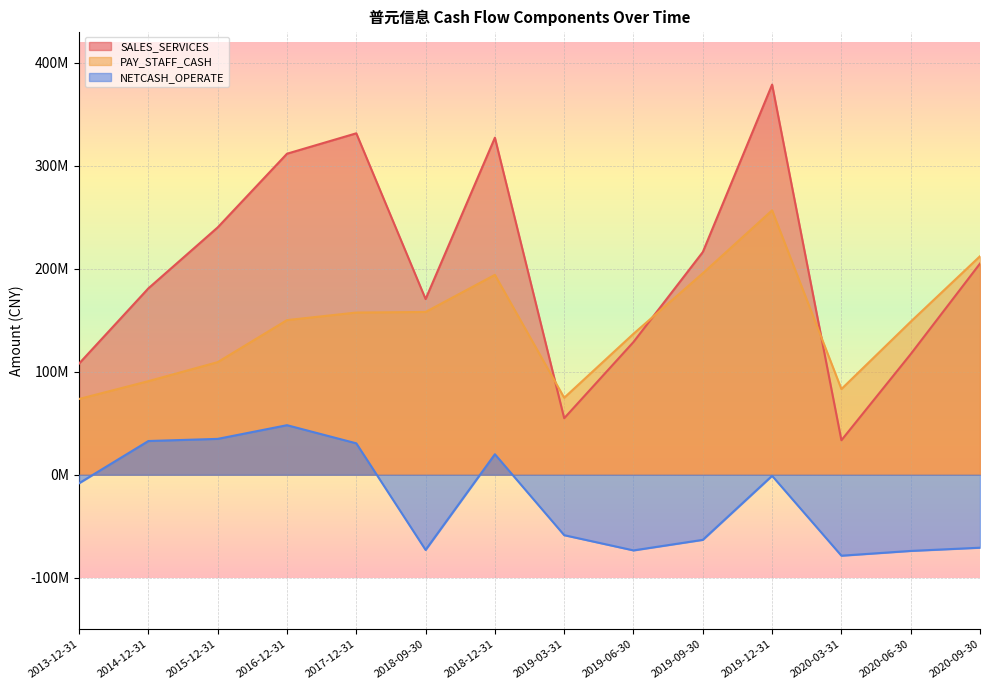

How many data points in SALES_SERVICES are above 204967404?

7